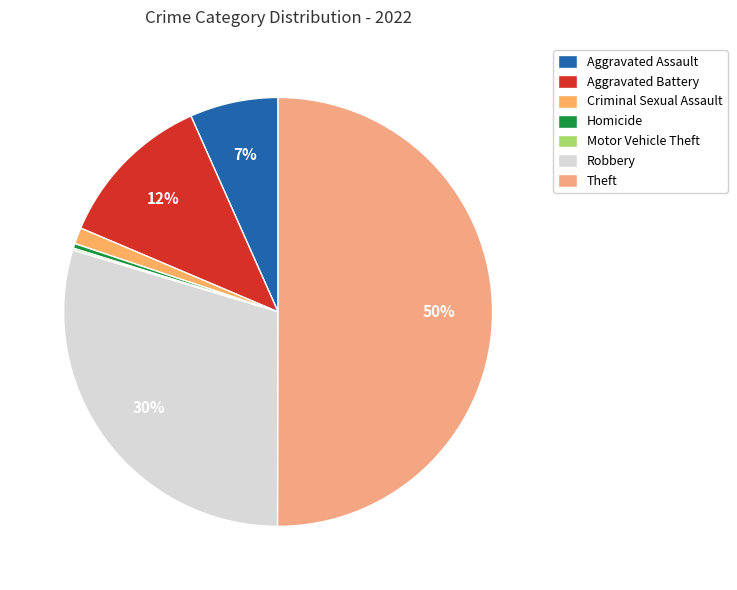

What is the smallest slice in the pie chart?

Motor Vehicle Theft